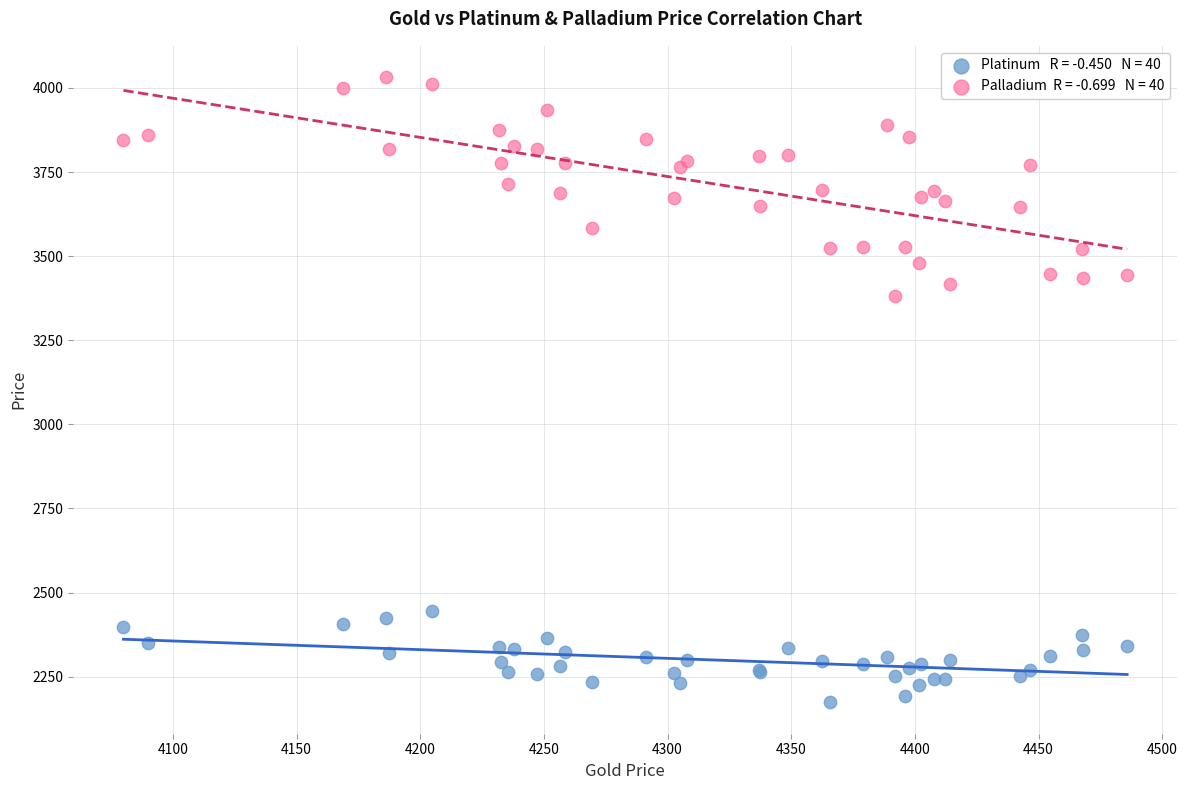

Across all series, what Y value is closest to 3102?

3380.7